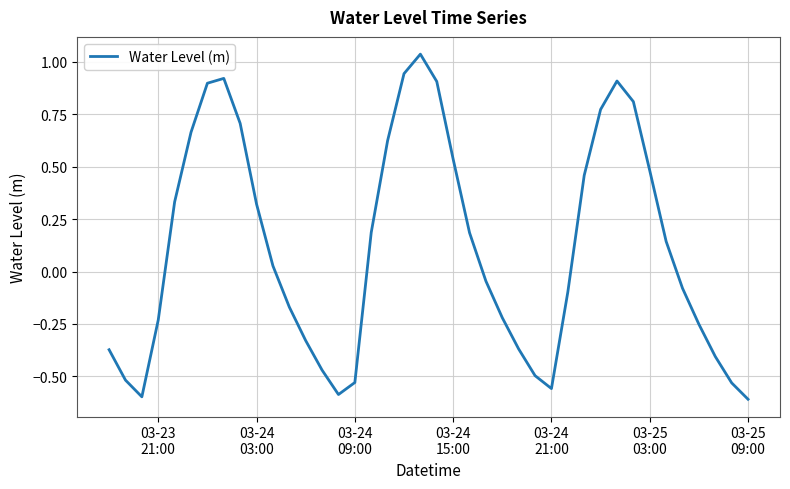

What is the difference between the maximum and minimum values?

1.6